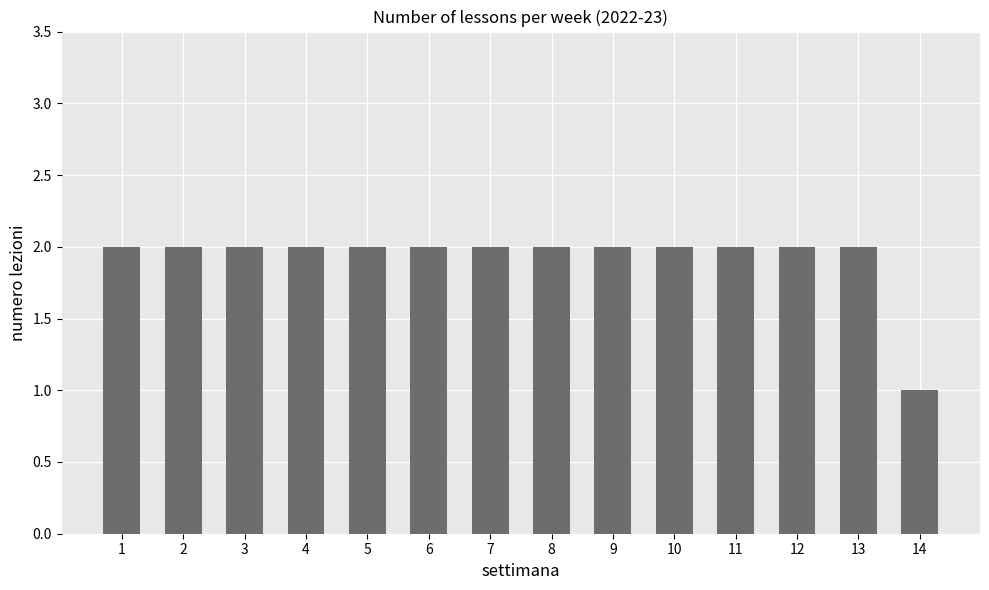

Is it true that the value at 10 is 2?

True